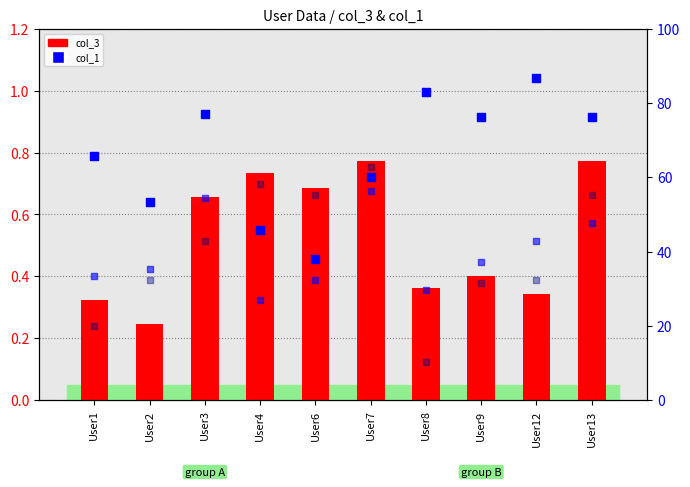

Which series has the largest total across all categories?

col_1